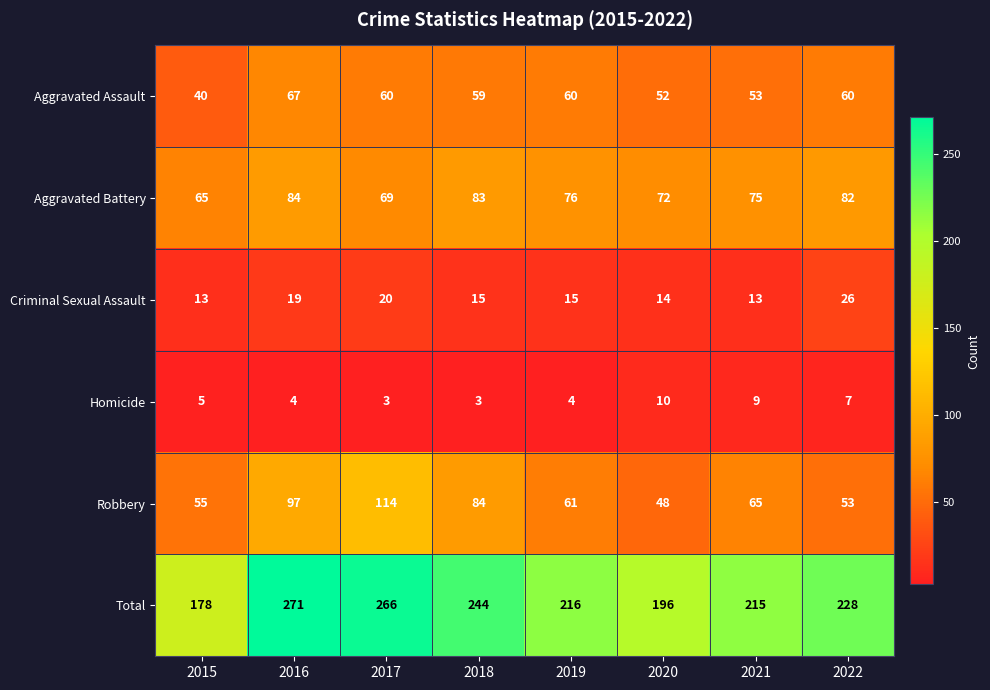

Read the Criminal Sexual Assault value at 2015, to the nearest 5.

15